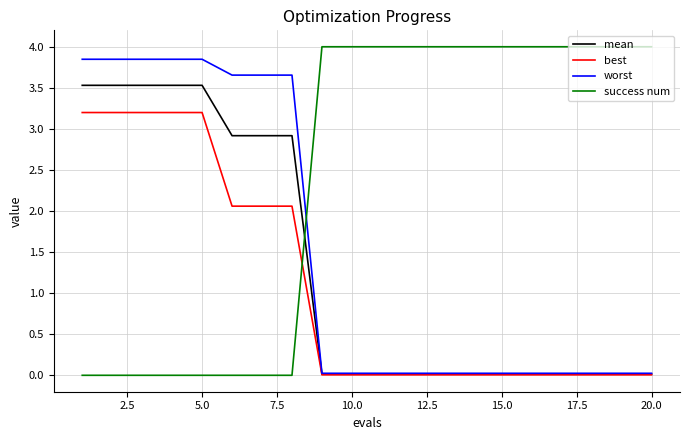

What is the maximum value shown in the chart?

4.0